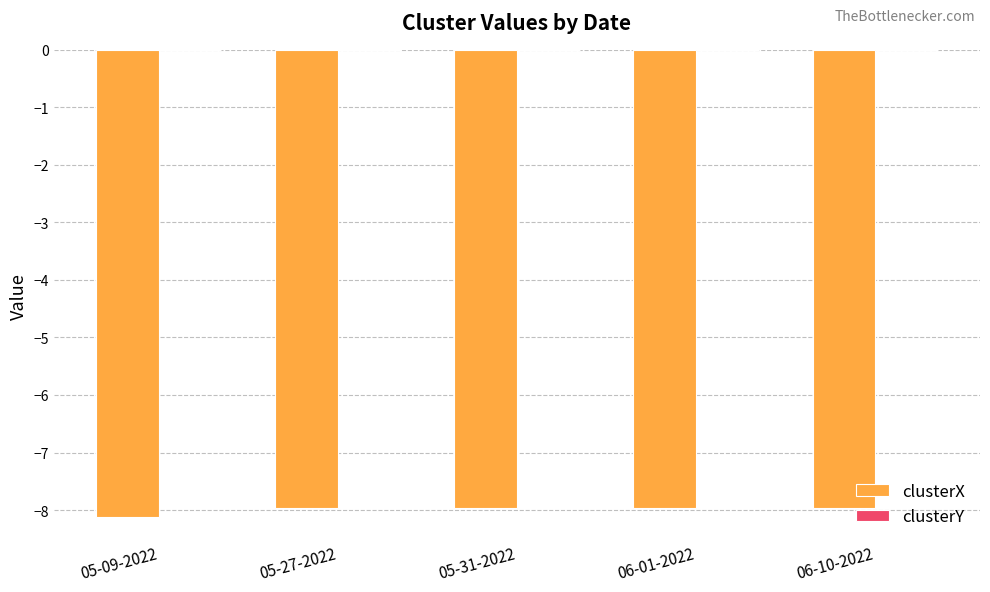

What is the sum of all clusterX values?

-40.0